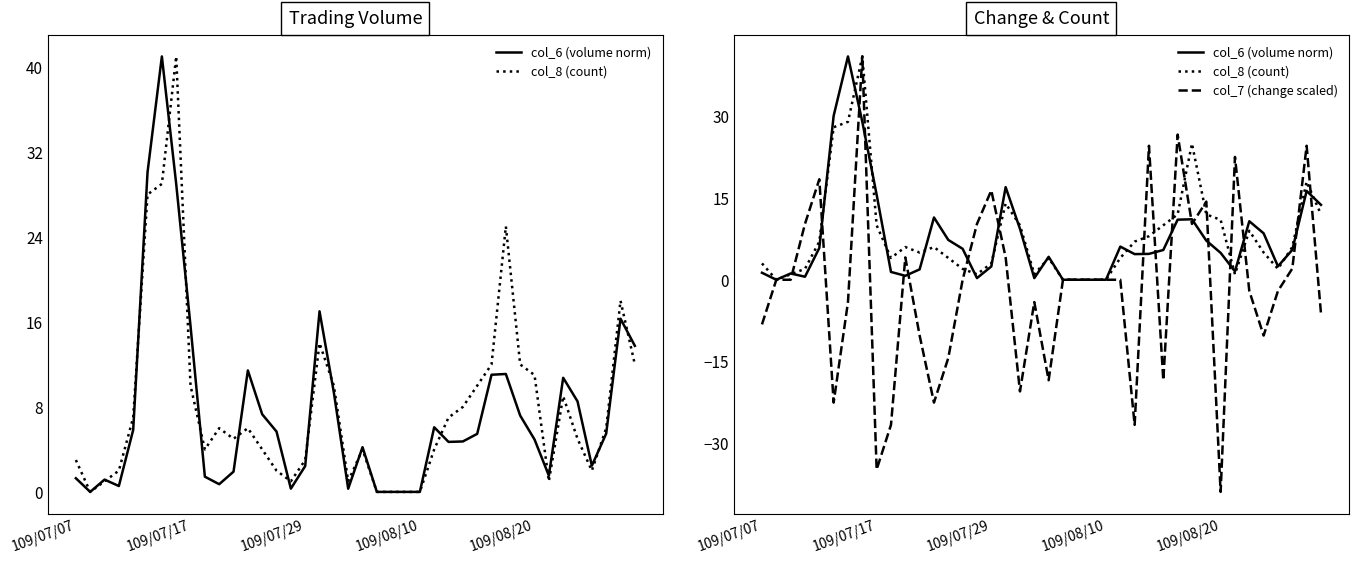

Reading left to right, list all the values displayed in this chart.

col_6 (volume norm): 1.3	0.0	1.2	0.6	5.8	30.1	41.0	29.0	15.6	1.4	0.7	1.9	11.4	7.3	5.7	0.3	2.4	17.0	9.4	0.3	4.2	0.0	0.0	0.0	0.0	6.1	4.7	4.7	5.5	11.0	11.1	7.2	4.9	1.5	10.7	8.5	2.5	5.5	16.3	13.8
col_8 (count): 3.0	0.0	1.0	2.0	7.0	28.0	29.0	41.0	10.0	4.0	6.0	5.0	6.0	4.0	2.0	1.0	3.0	14.0	10.0	1.0	4.0	0.0	0.0	0.0	0.0	4.0	7.0	8.0	10.0	12.0	25.0	12.0	11.0	1.0	9.0	5.0	2.0	6.0	18.0	12.0
col_7 (change scaled): -8.2	0.0	0.0	10.2	18.4	-22.5	-4.1	41.0	-34.8	-26.6	4.1	-10.2	-22.5	-14.3	0.0	10.2	16.4	4.1	-20.5	-4.1	-18.4	0.0	0.0	0.0	0.0	0.0	-26.6	24.6	-18.4	26.6	10.2	14.3	-38.9	22.5	-2.0	-10.2	-2.0	2.0	24.6	-6.1